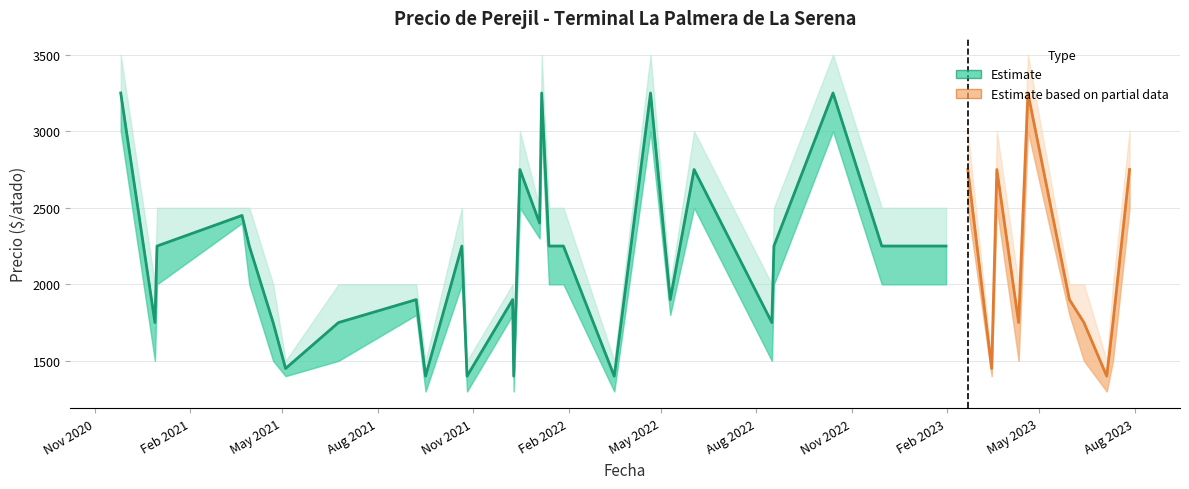

What is the difference between the maximum and minimum values in the Precio maximo series?

2000